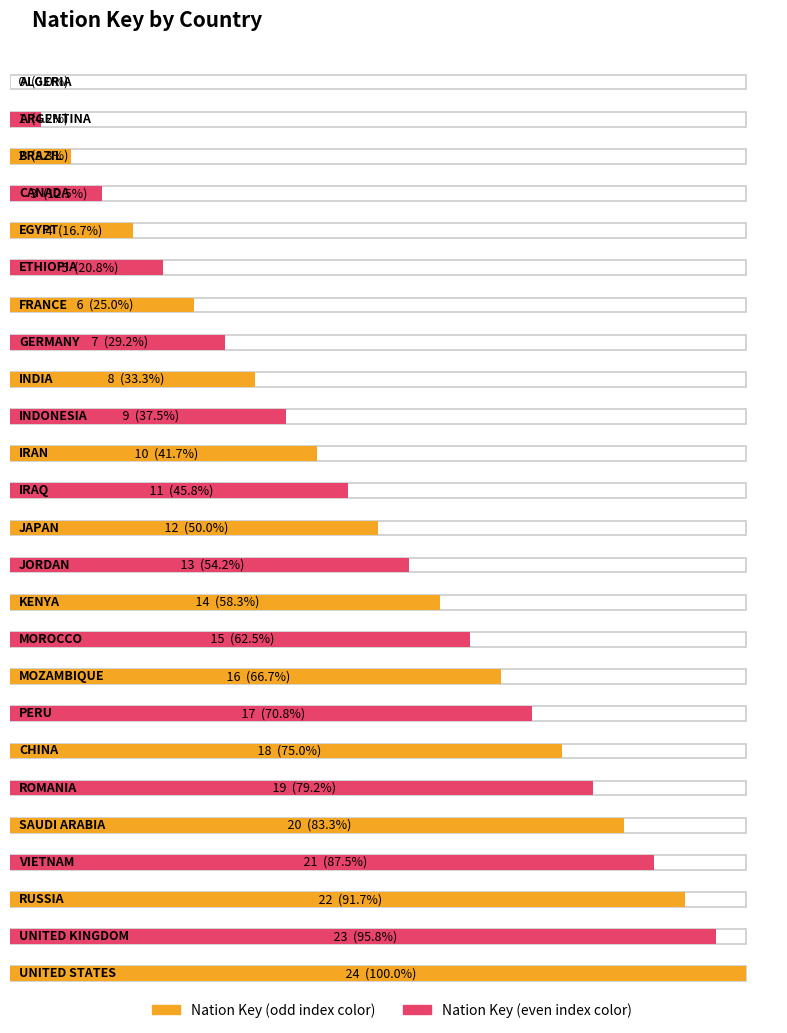

Which label corresponds to the largest value in the chart?

UNITED STATES